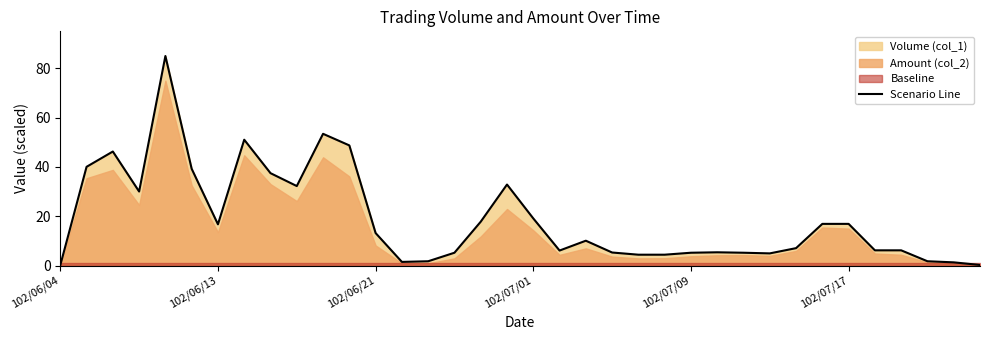

What is the sum of the values at 25 and 28?

12.5